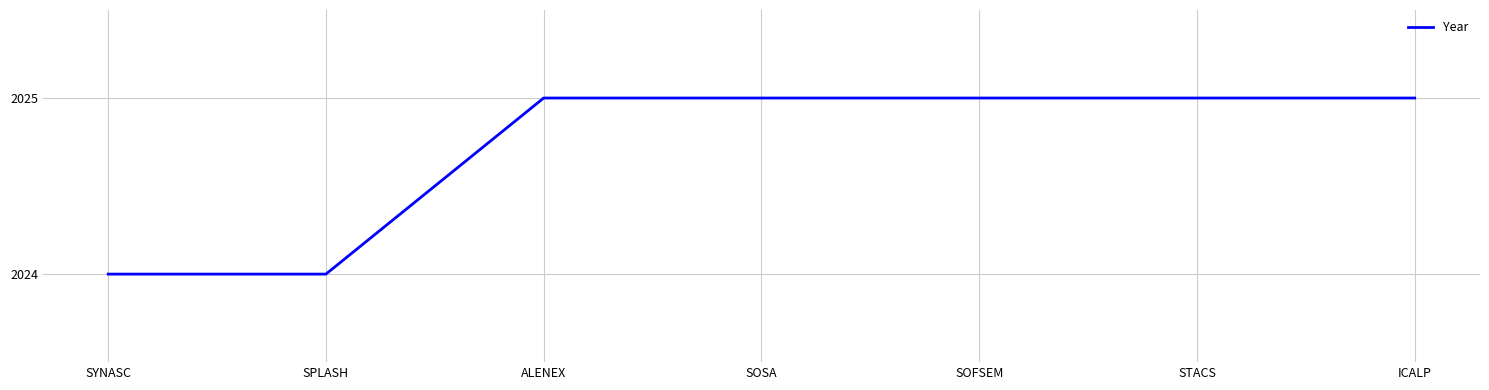

Count the number of categories in the chart.

7